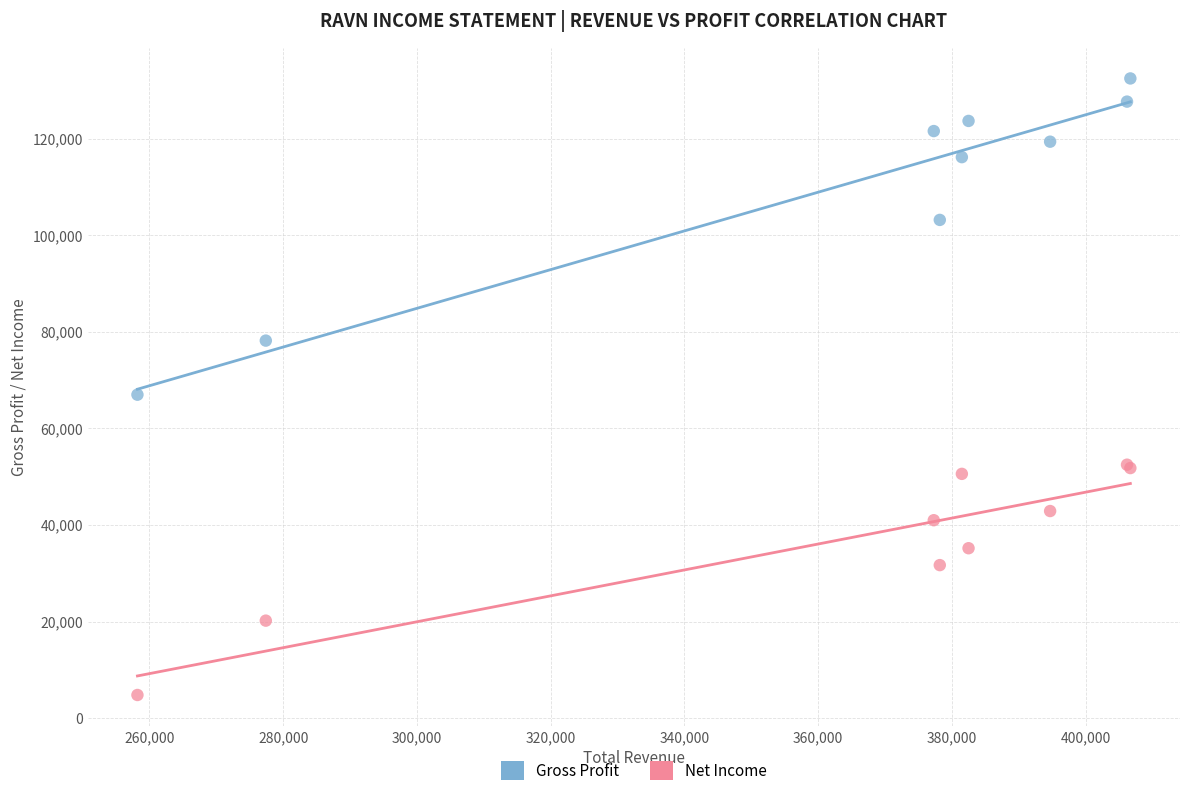

Which series has the largest Y range (max minus min)?

Gross Profit